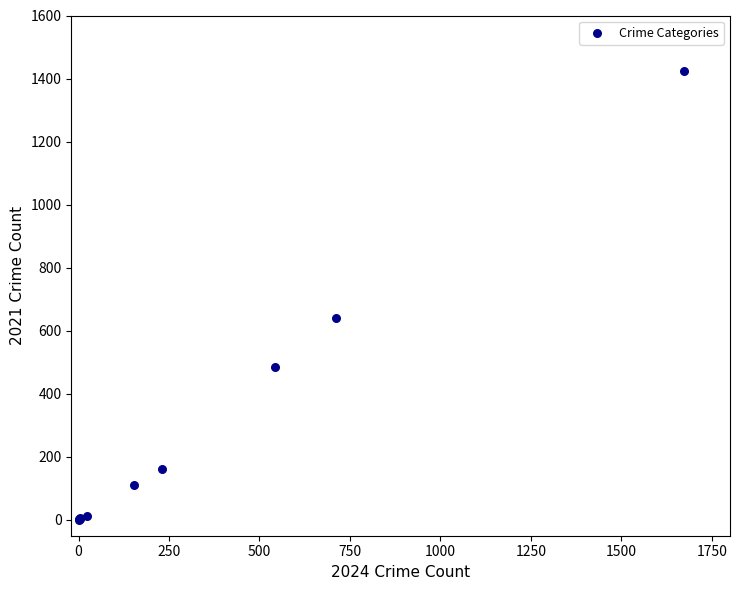

What Y value in the scatter plot is closest to 712?

642